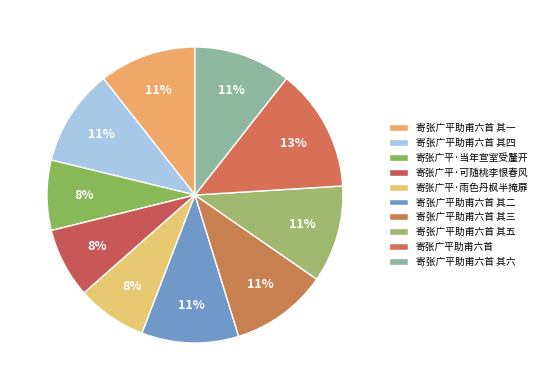

What percentage is the 寄张广平·可随桃李恨春风 slice, to the nearest percent?

8%